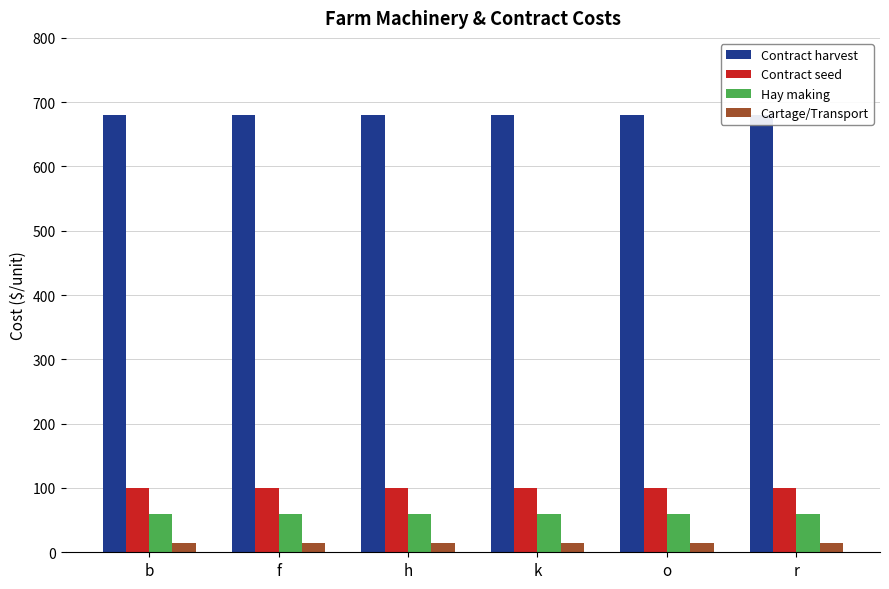

The value of Contract seed at r is 100. True or false?

True